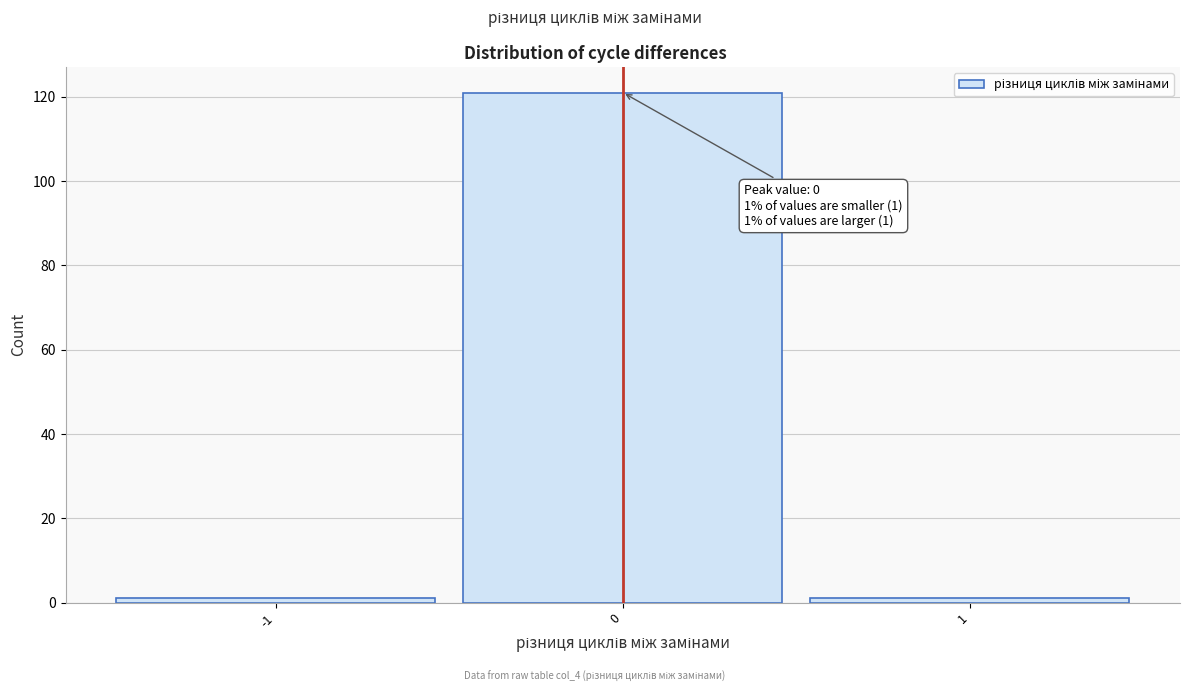

Which range on the x-axis has the tallest bar?

-0.5 to 0.5